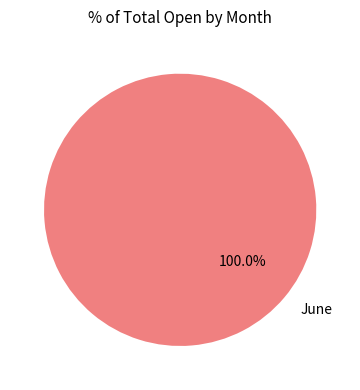

Rank the categories by value from highest to lowest.

June